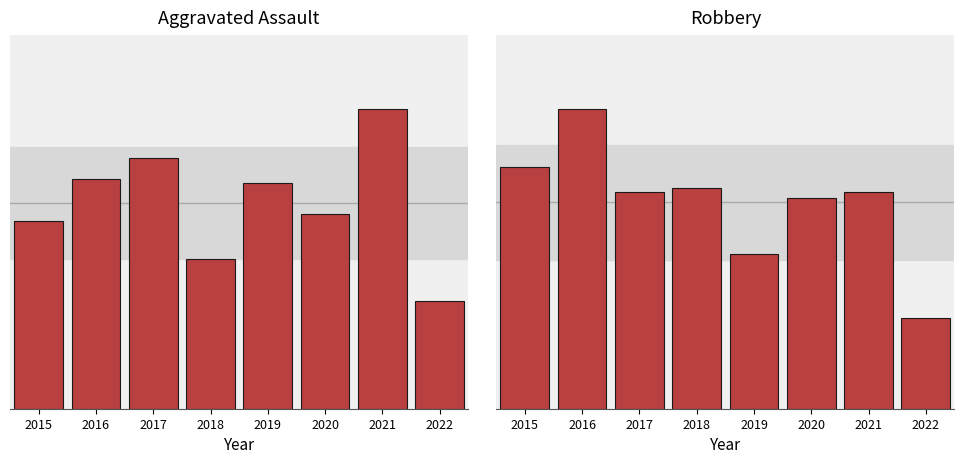

What is the approximate value of Robbery at 2016?

145